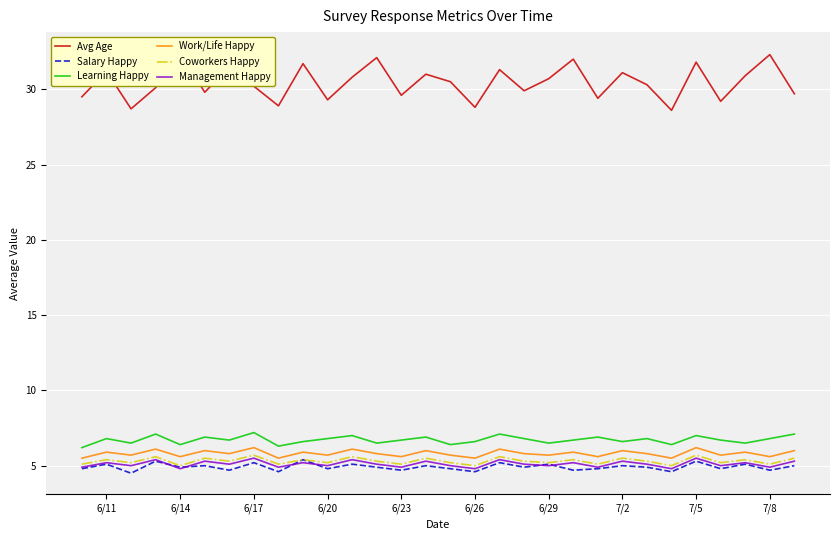

True or false: Management Happy and Work/Life Happy intersect in this chart.

False